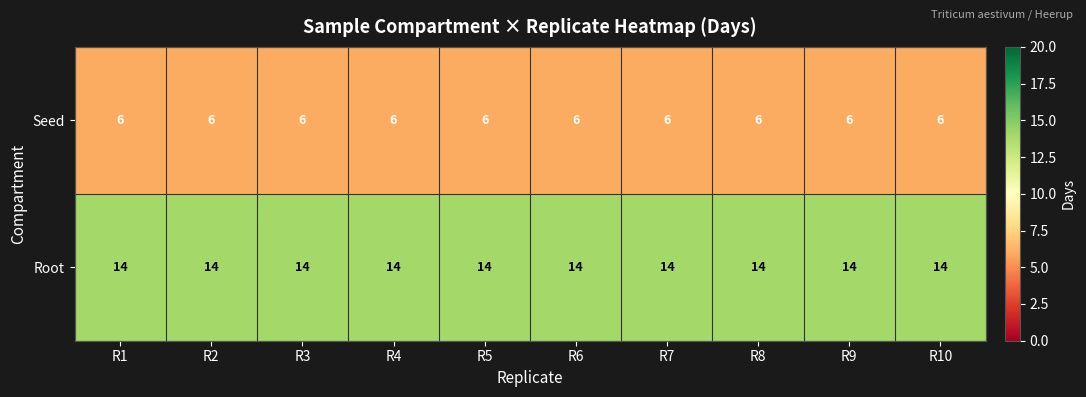

How many data points does each series have?

10